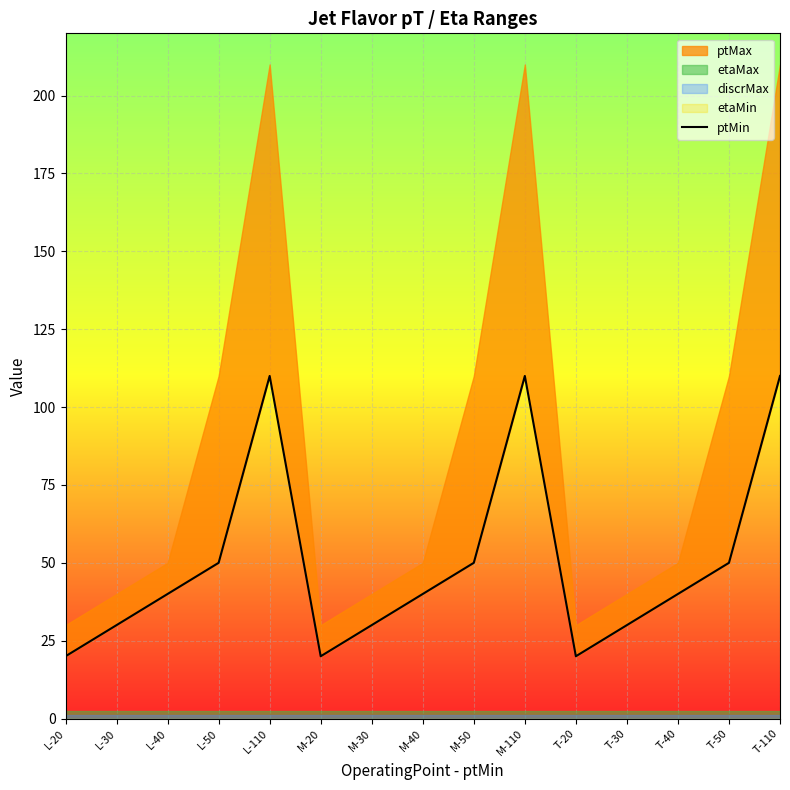

Rank the categories by value from lowest to highest.

L-20, M-20, T-20, L-30, M-30, T-30, L-40, M-40, T-40, L-50, M-50, T-50, L-110, M-110, T-110